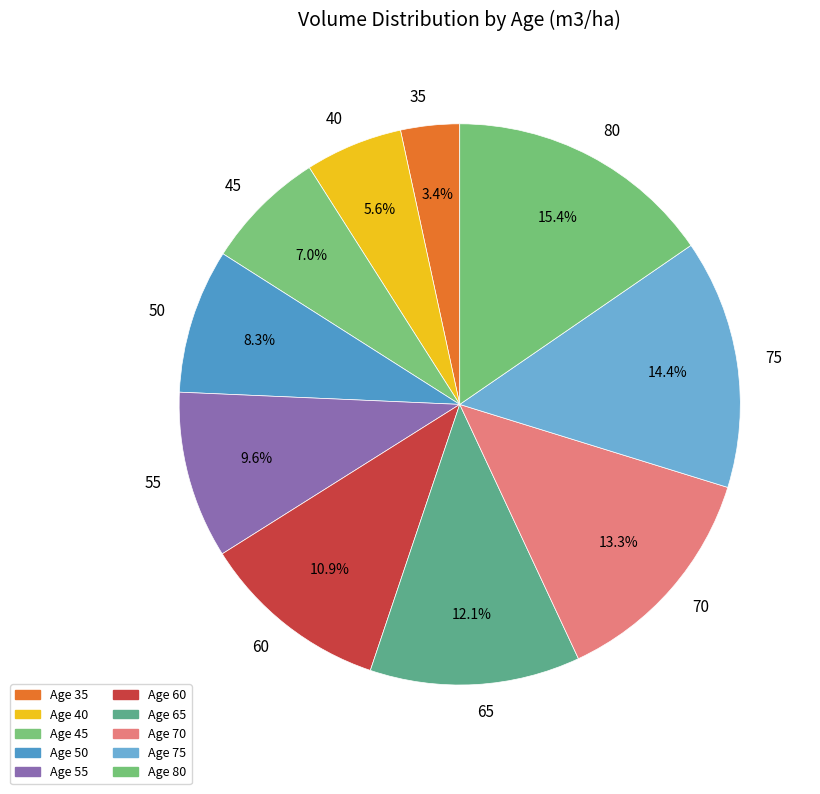

Approximately how many times larger is the value at 40 compared to 80?

0.4